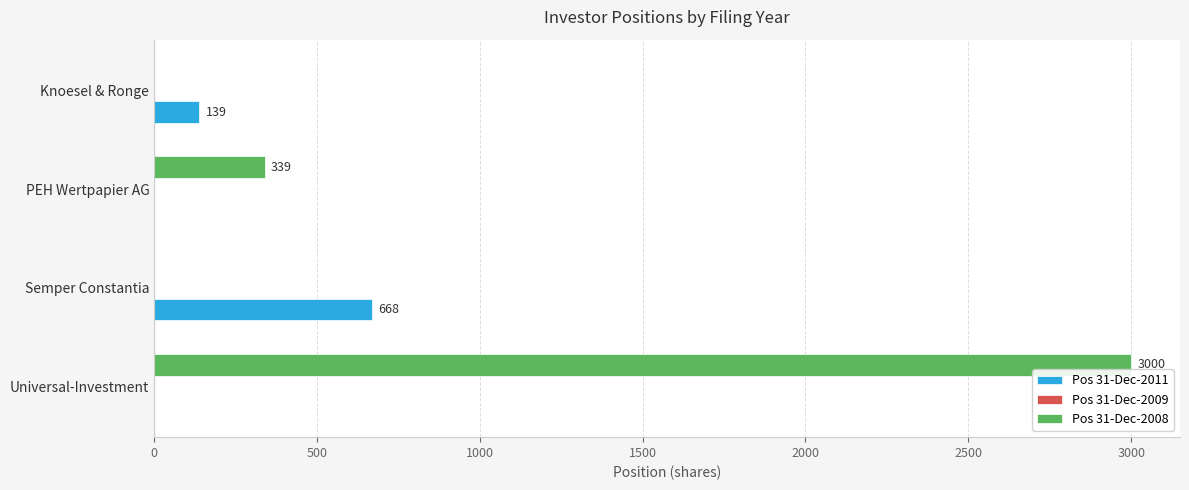

What is the sum of all Pos 31-Dec-2008 values?

3339